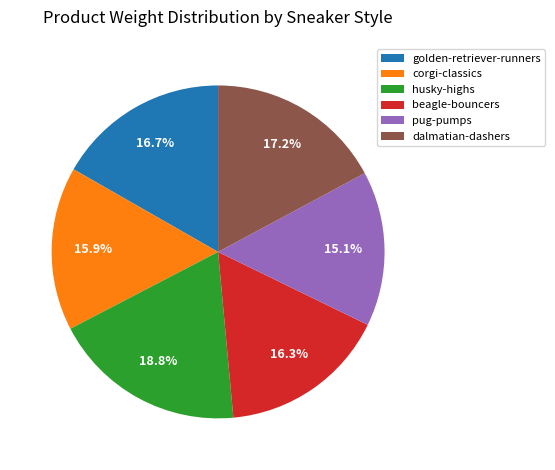

True or false: corgi-classics accounts for 5% of the total.

False